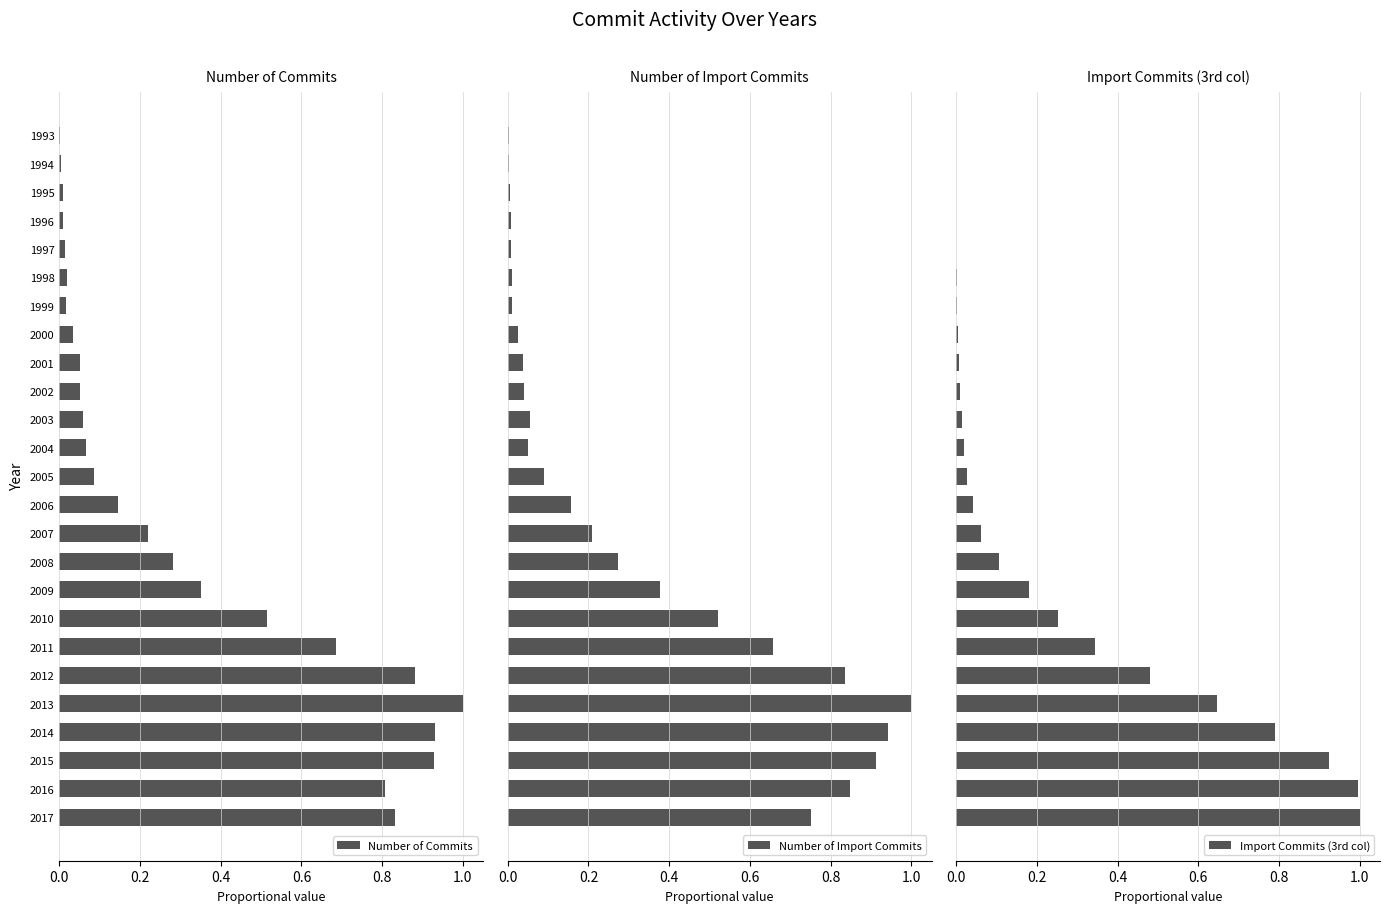

Does the chart contain stacked bars?

No